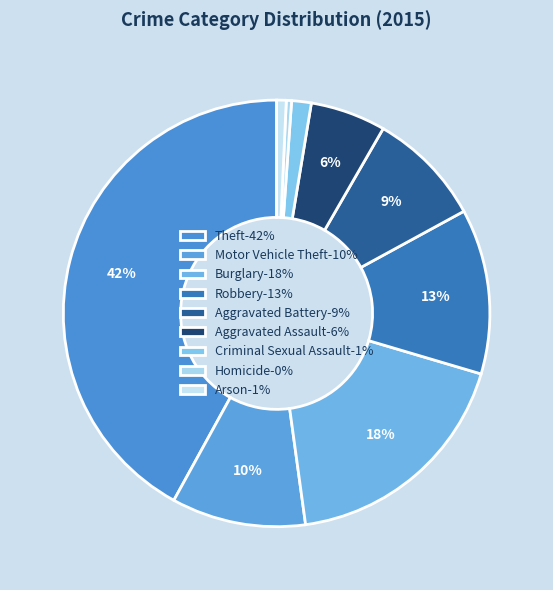

Count the number of slices in the pie.

9